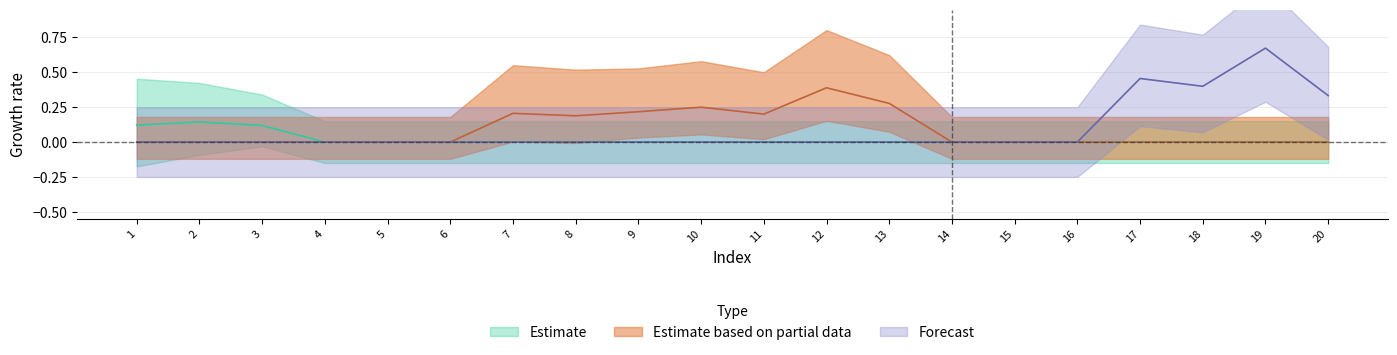

The value of col_1 at 1 is 0.6. True or false?

False